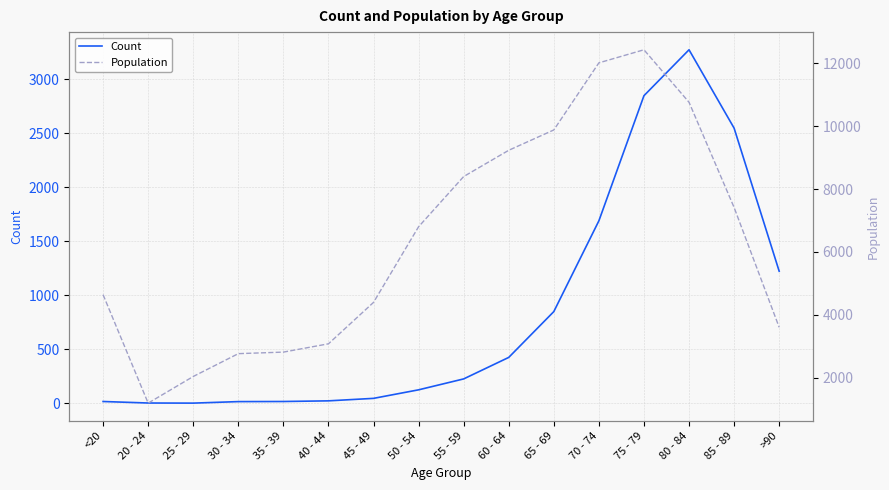

How many lines are shown in the chart?

2